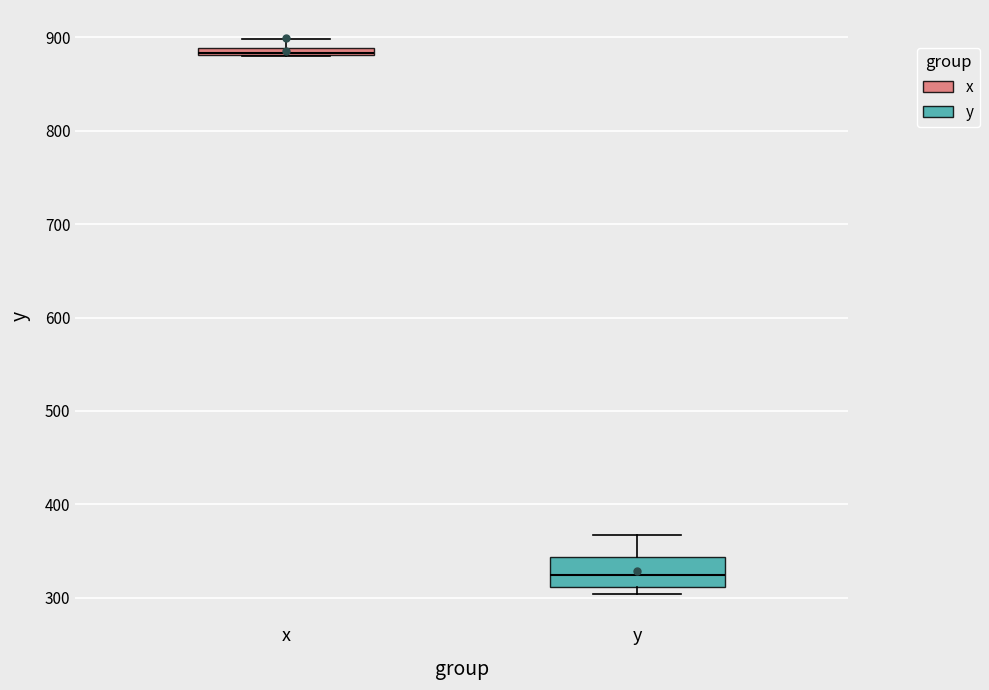

Which box is the tallest, from its lower edge to its upper edge?

y